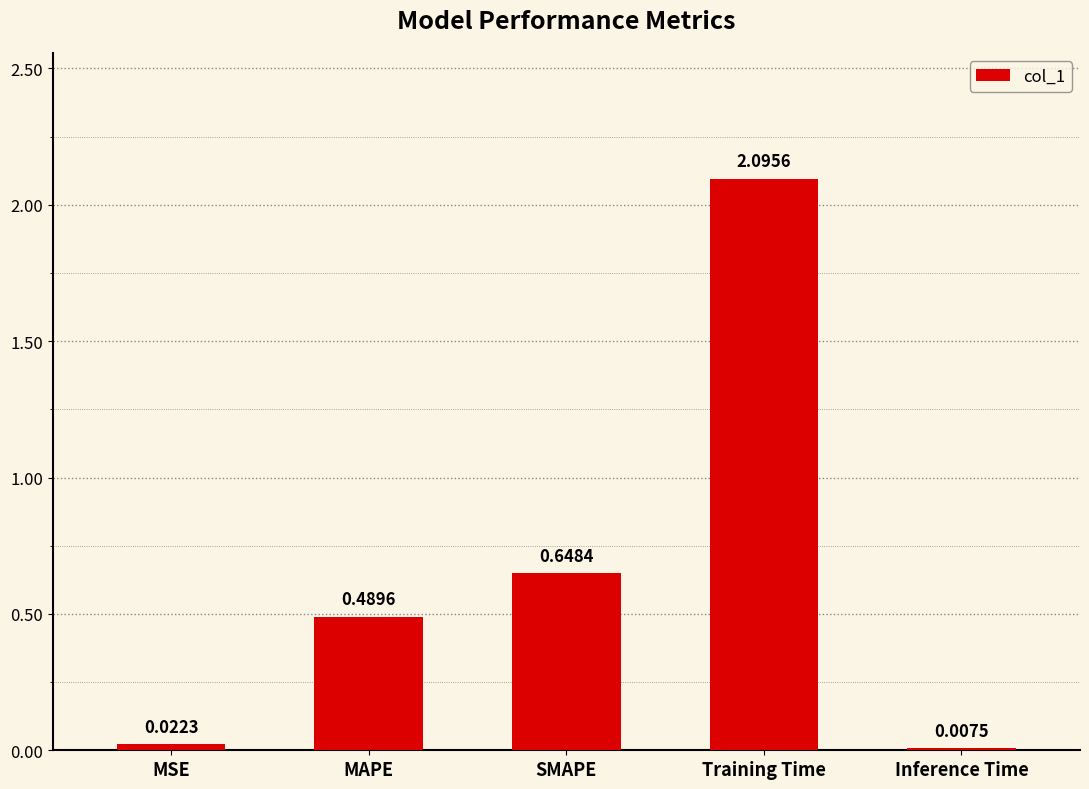

Where is the data nearest to the value 1?

SMAPE